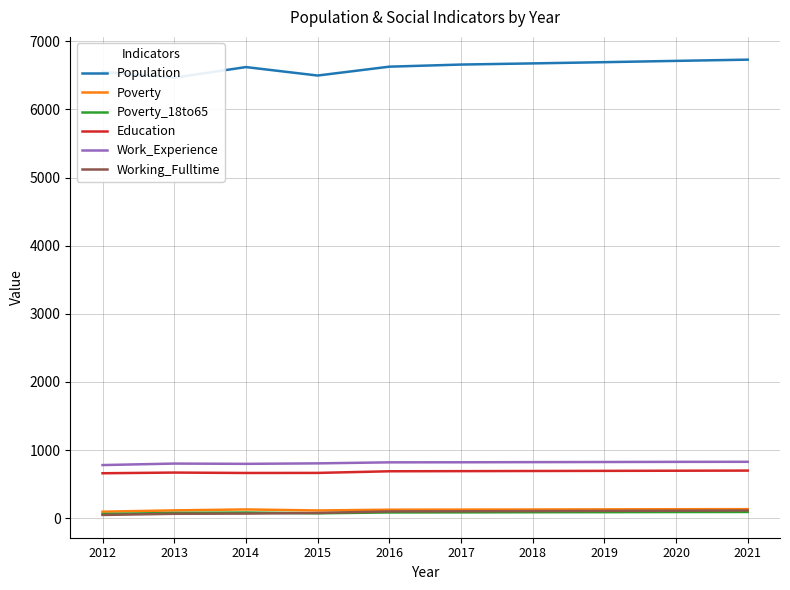

Which series has the largest total across all categories?

Population